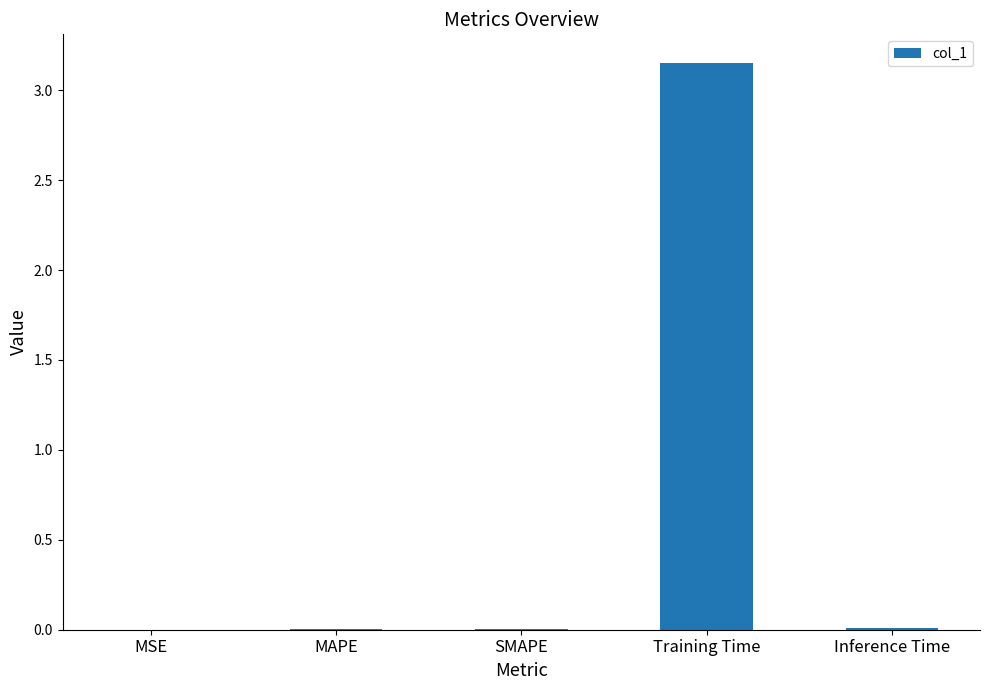

Are the bars horizontal?

No